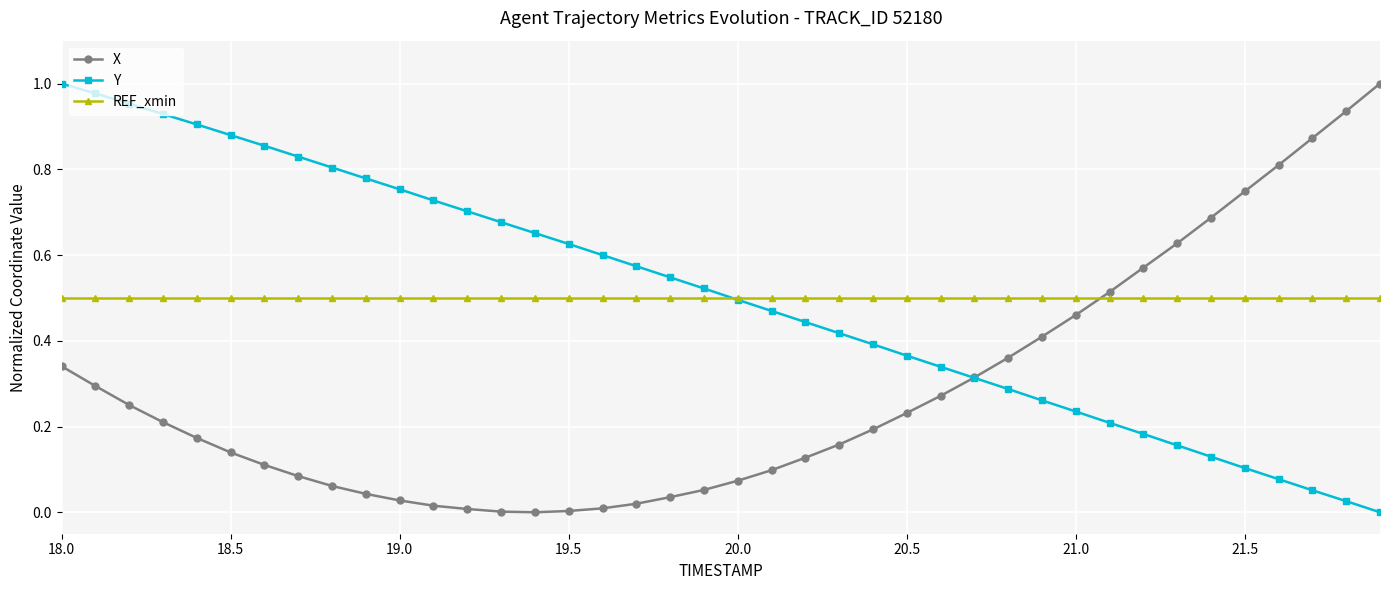

True or false: X and REF_xmin cross at least once.

True